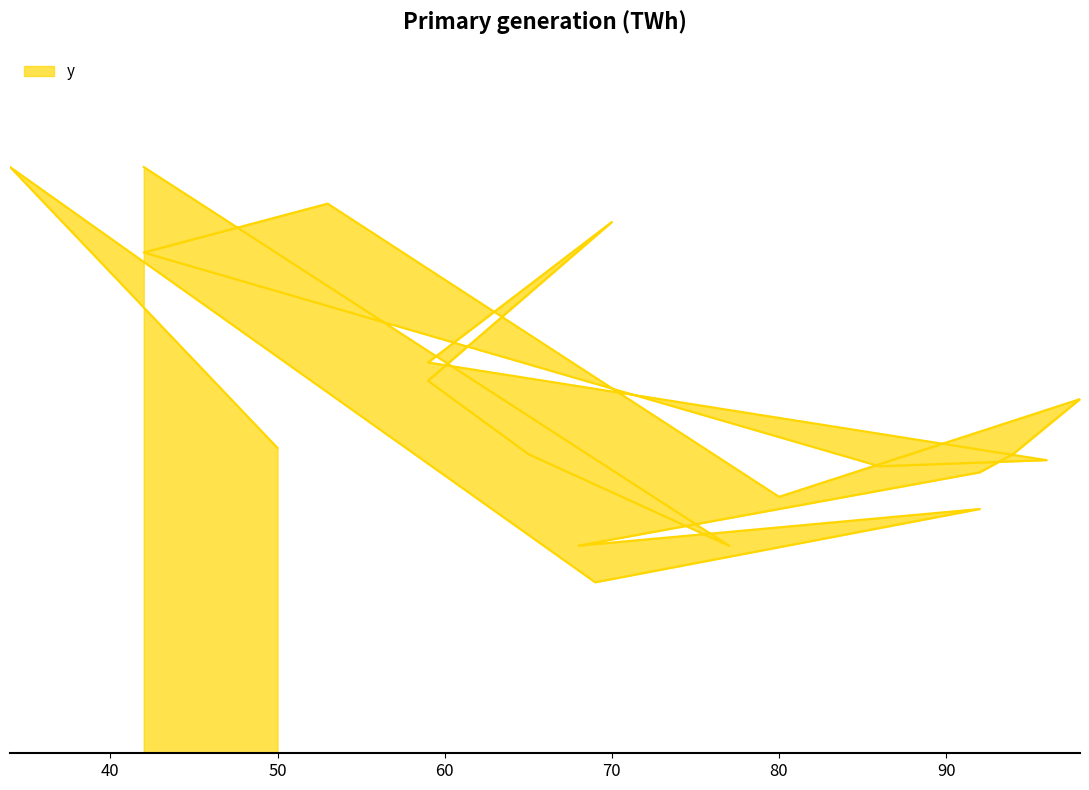

True or false: the data shows 64 at 59.

True